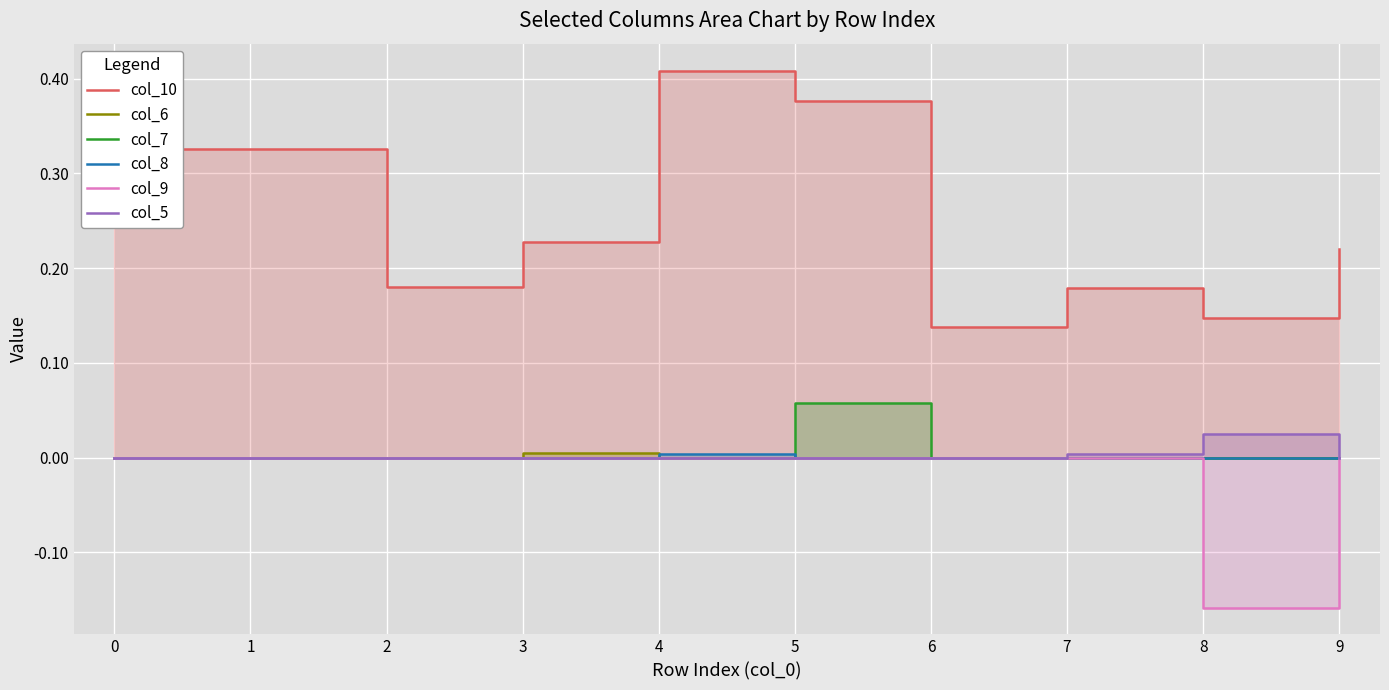

How many lines are shown in the chart?

6